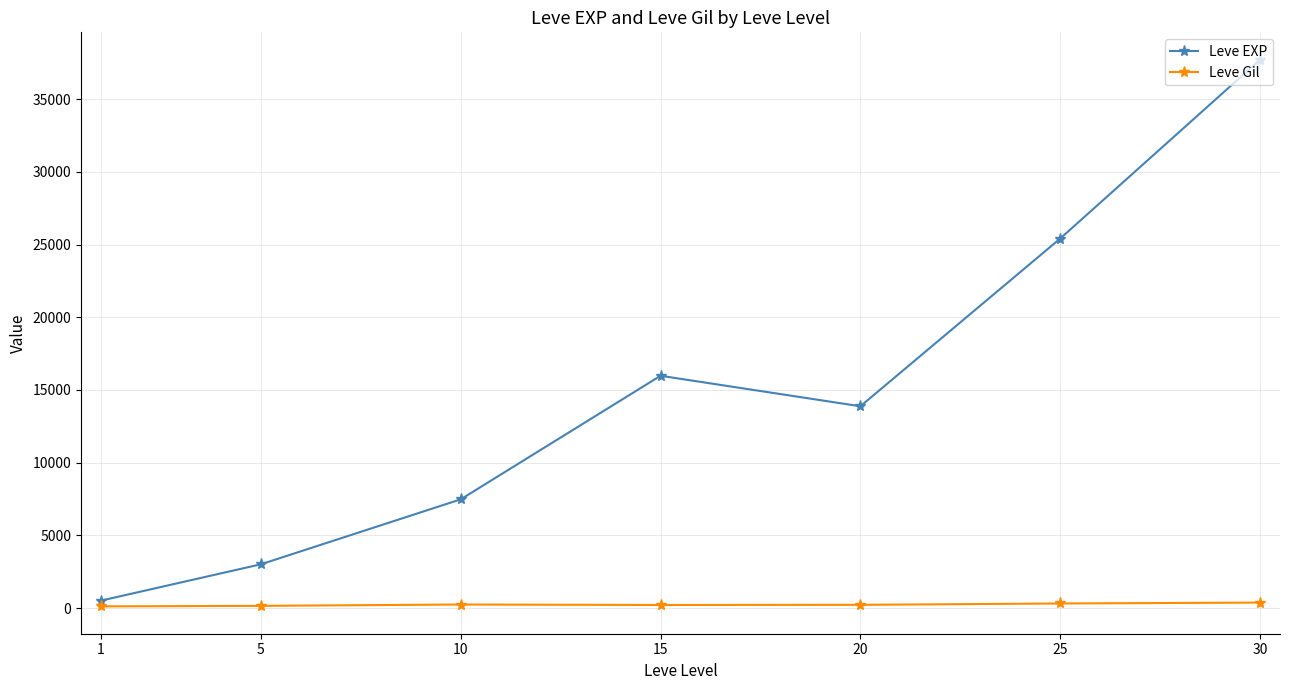

What is the value of the Leve Gil point at the 6th from the left?

312.7